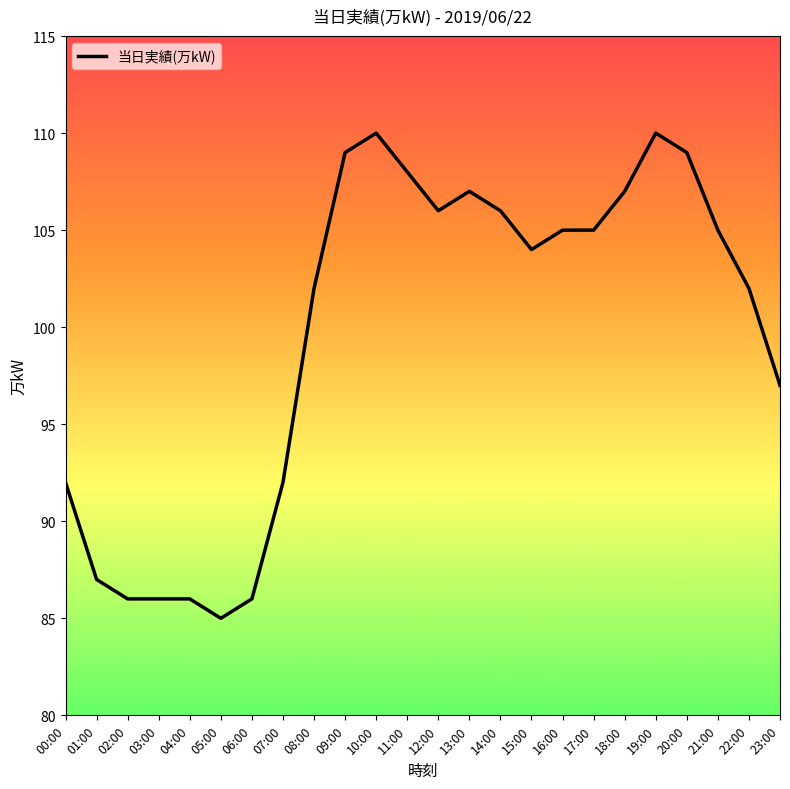

What is the sum of the values at 10:00 and 04:00?

196